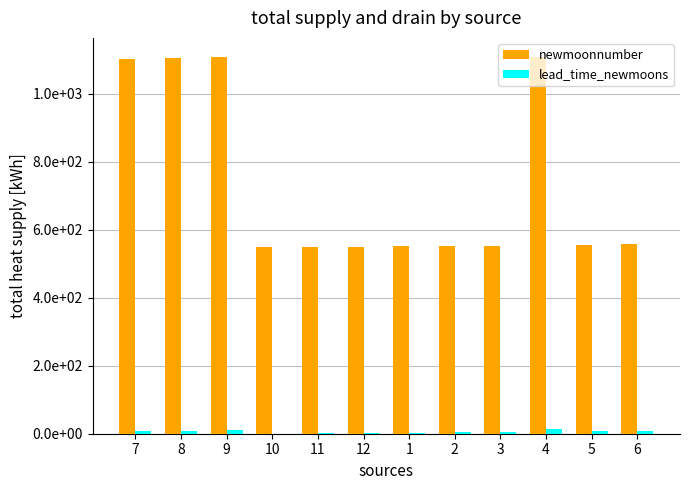

What is the maximum value for lead_time_newmoons?

13